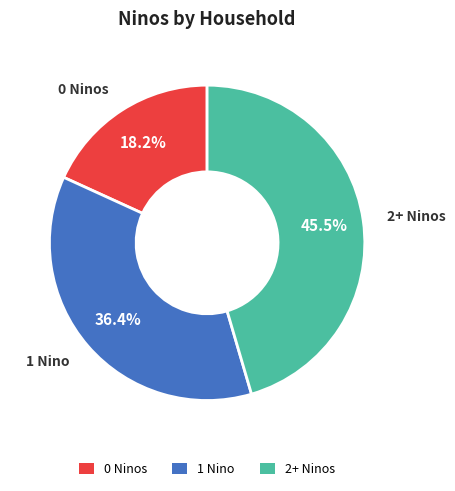

Is there any slice that represents more than half of the pie?

No